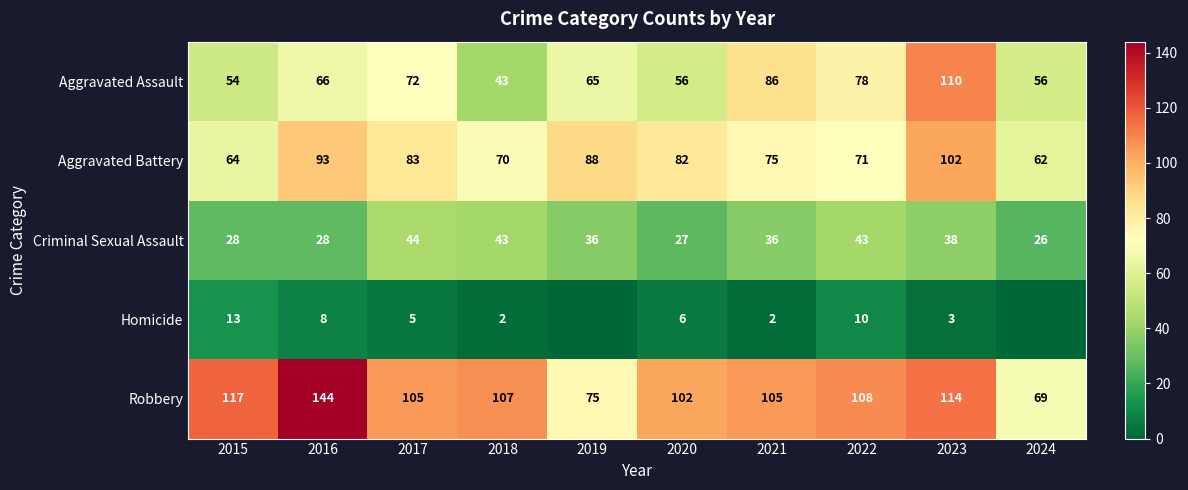

Rank the series at 2022 from lowest to highest value.

Homicide, Criminal Sexual Assault, Aggravated Battery, Aggravated Assault, Robbery